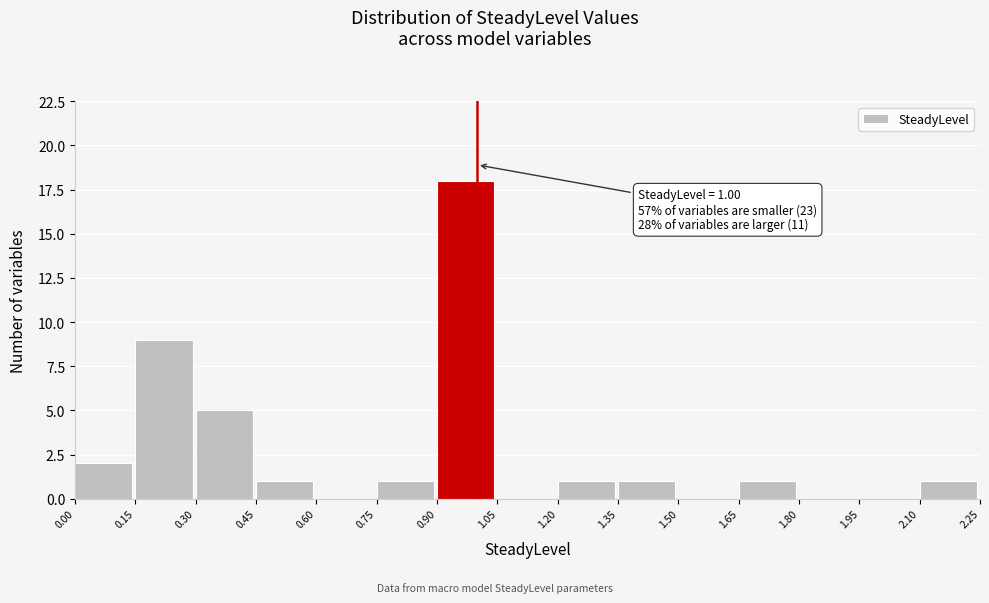

Over which range of the x-axis is the bar tallest?

0.90 to 1.05